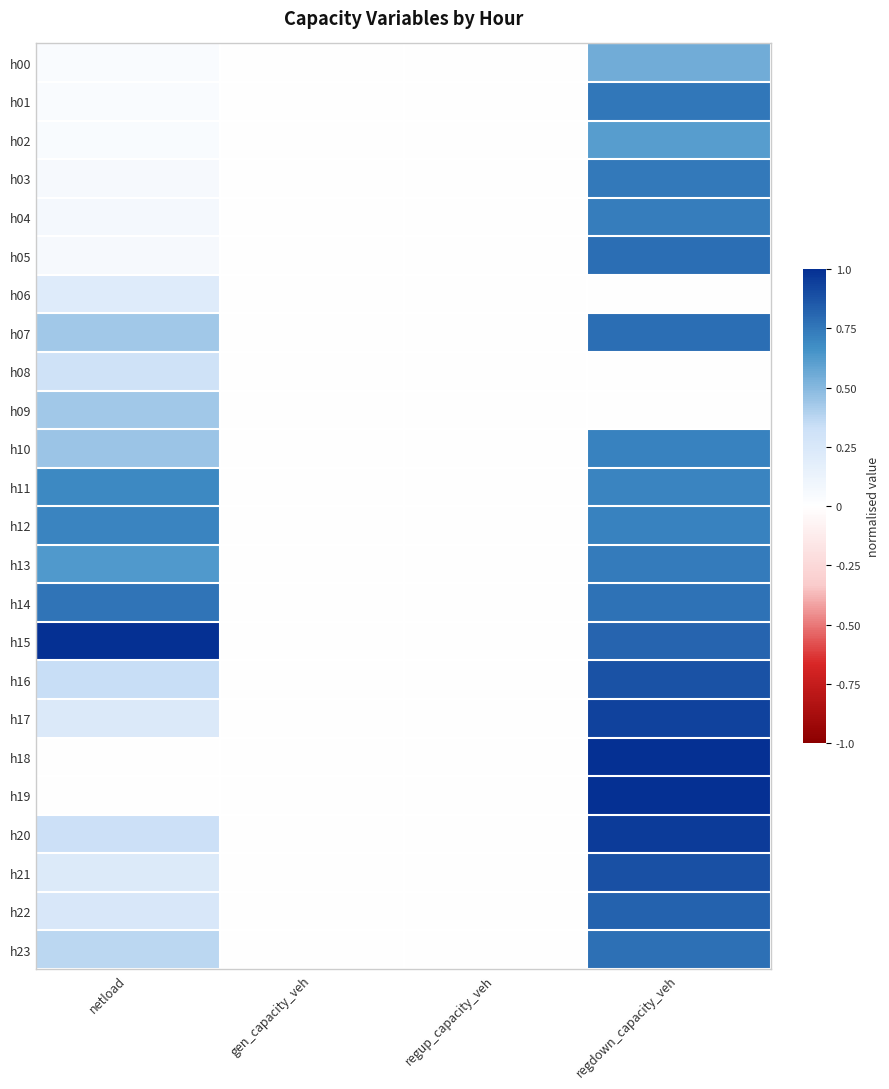

Which category has the lowest value across all series?

gen_capacity_veh